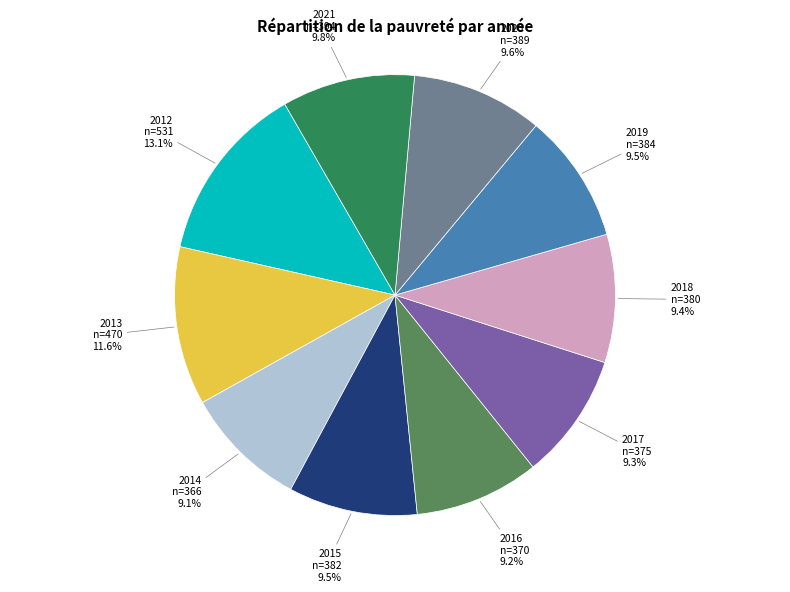

Does any single category account for the majority?

No